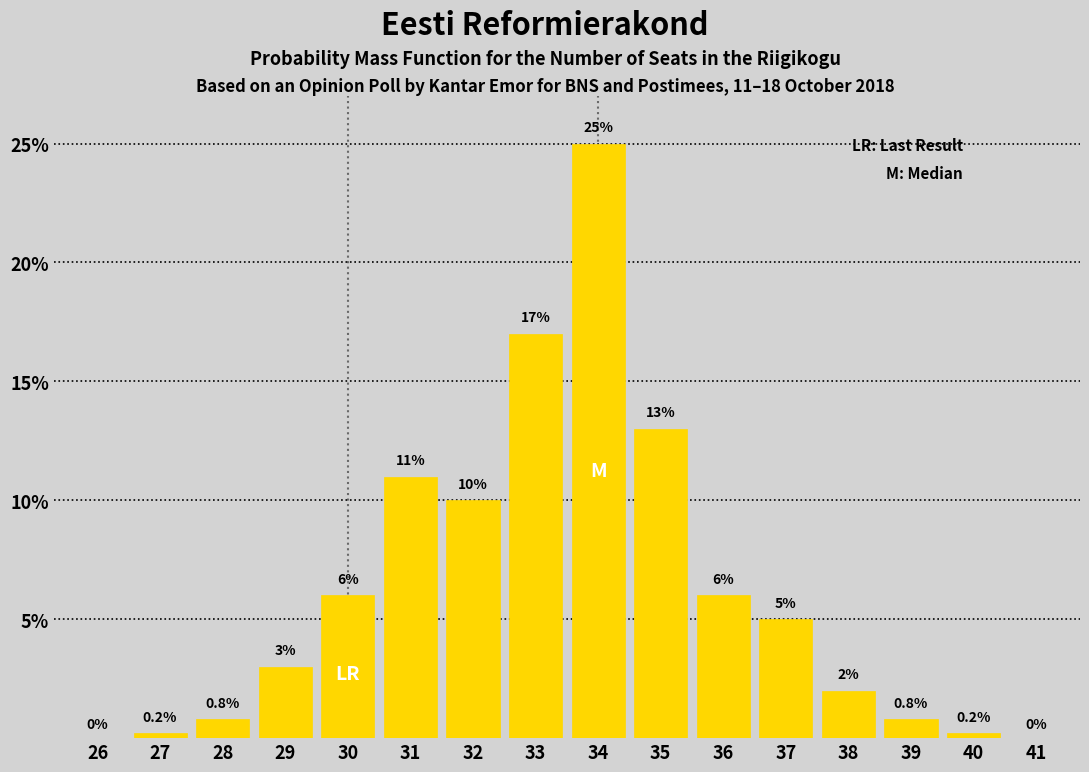

Reading left to right, list all the values displayed in this chart.

26=0.0	27=0.2	28=0.8	29=3.0	30=6.0	31=11.0	32=10.0	33=17.0	34=25.0	35=13.0	36=6.0	37=5.0	38=2.0	39=0.8	40=0.2	41=0.0